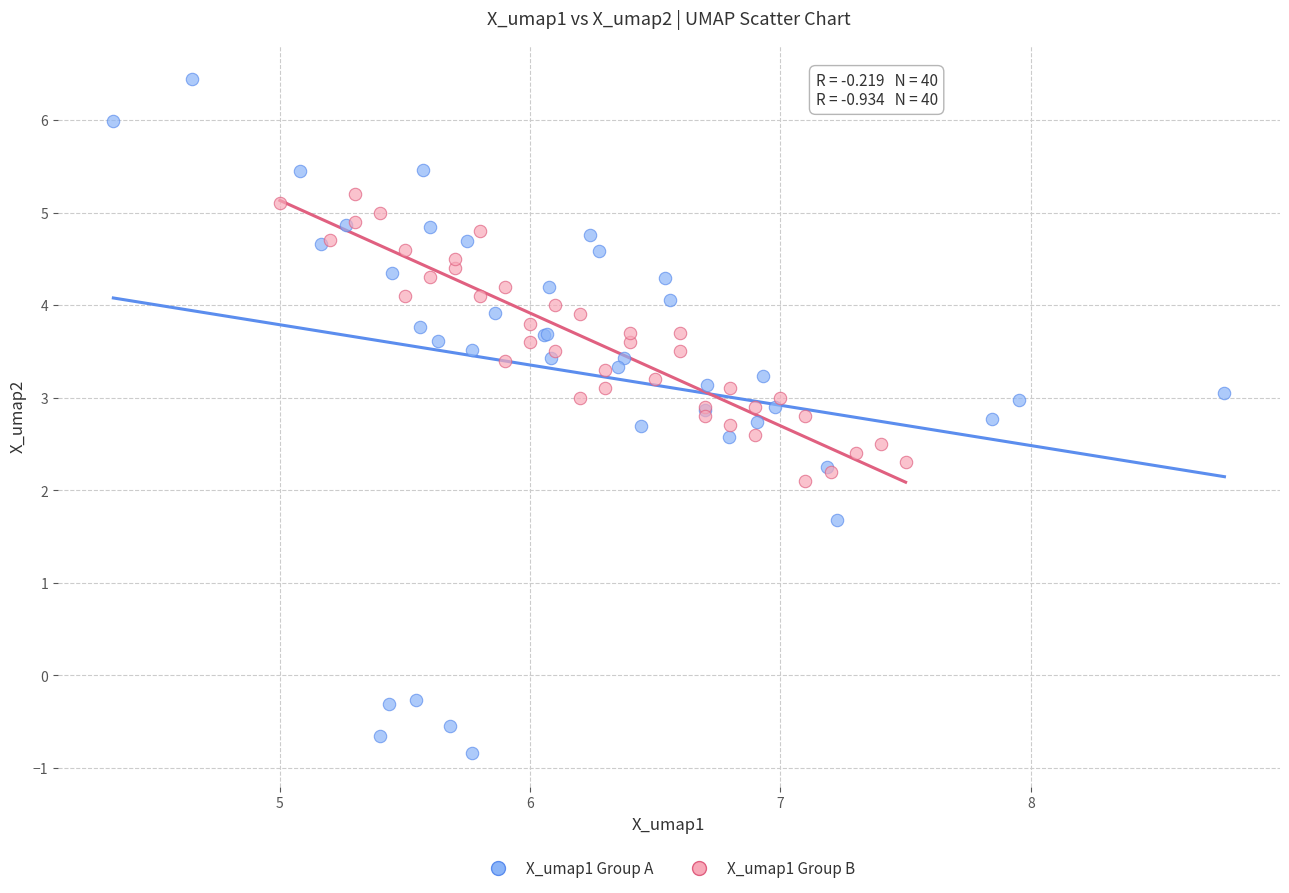

Which series contains the highest Y value?

X_umap1 Group A